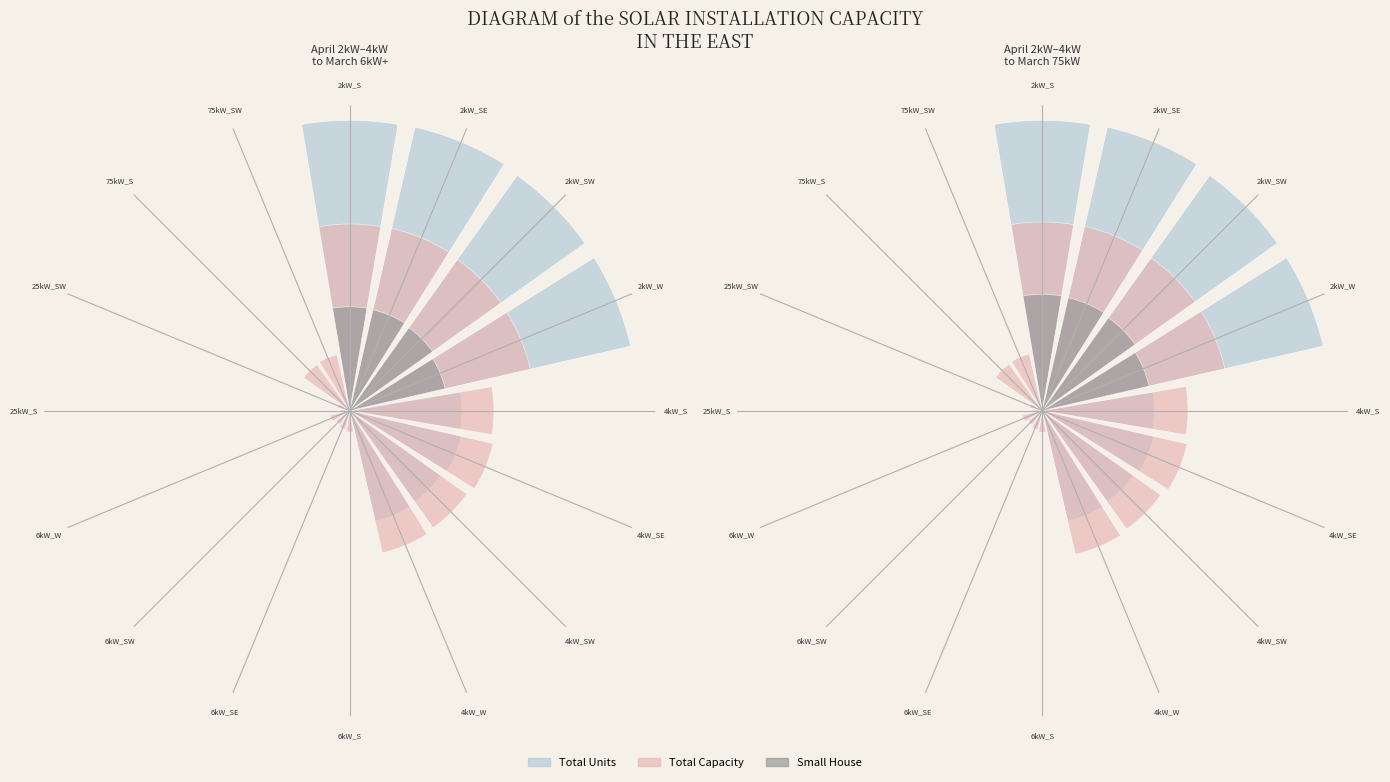

What percentage is the 4kW_SW slice, to the nearest percent?

7%